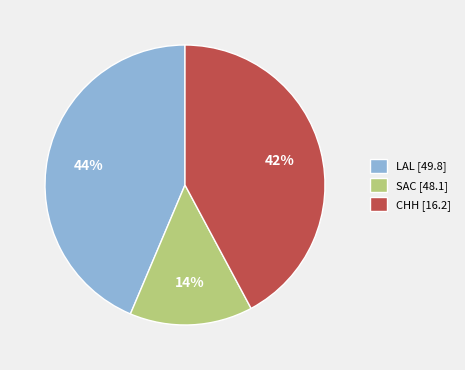

To the nearest percent, what portion does SAC [48.1] represent?

14%